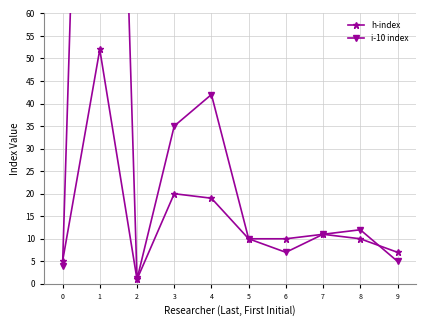

How many values in the h-index series are below 10?

3